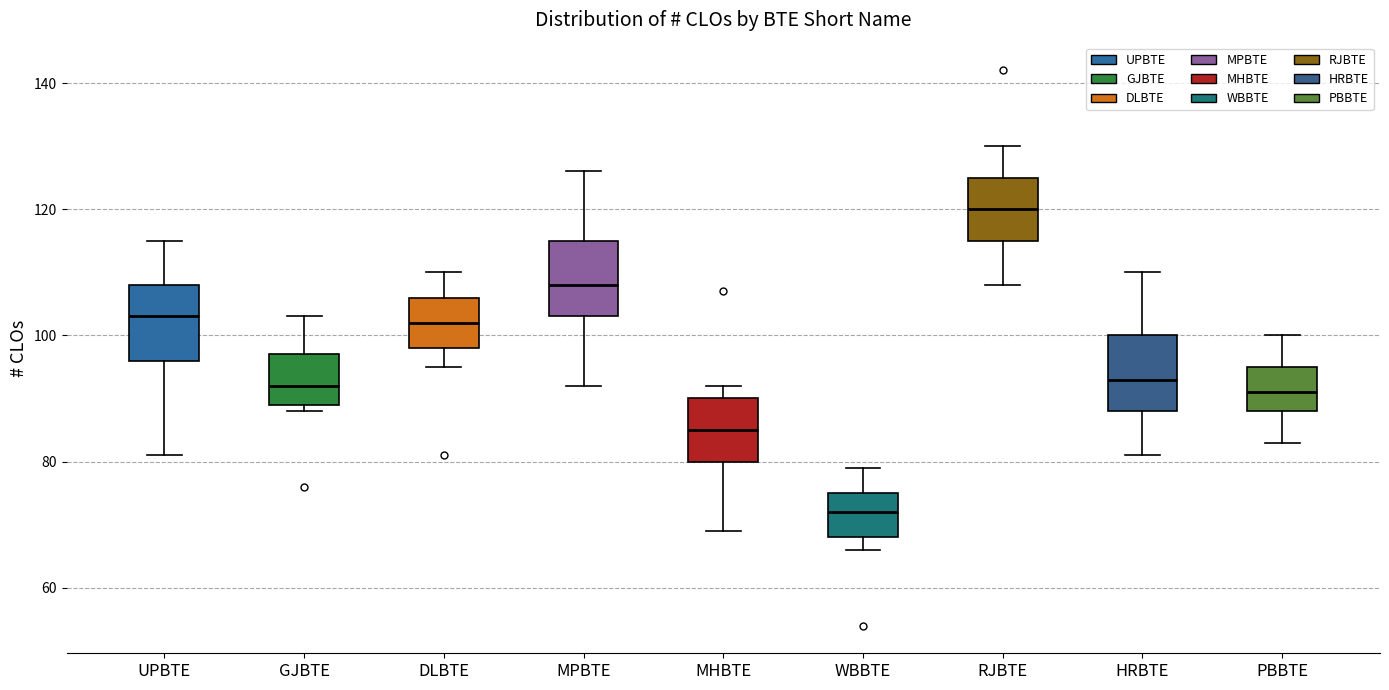

Reading left to right, transcribe this box plot: for each box, give where its median line is, the range the box spans, and where its two whiskers end, as read against the y-axis. The values are not printed on the chart, so give them approximately, as read against the axis.

UPBTE: median 104, box 96 to 108, whiskers 82 to 116
GJBTE: median 92, box 90 to 98, whiskers 88 to 104
DLBTE: median 102, box 98 to 106, whiskers 96 to 110
MPBTE: median 108, box 104 to 116, whiskers 92 to 126
MHBTE: median 86, box 80 to 90, whiskers 70 to 92
WBBTE: median 72, box 68 to 76, whiskers 66 to 80
RJBTE: median 120, box 116 to 126, whiskers 108 to 130
HRBTE: median 94, box 88 to 100, whiskers 82 to 110
PBBTE: median 92, box 88 to 96, whiskers 84 to 100